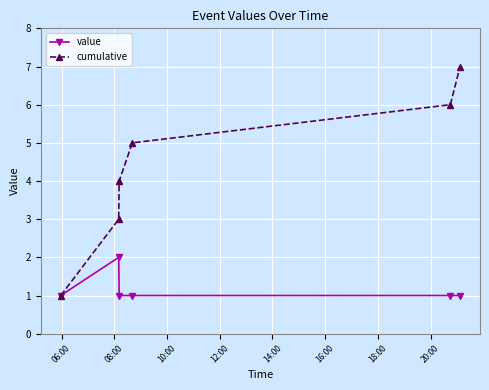

Rank the series by their maximum value, from lowest to highest.

value, cumulative